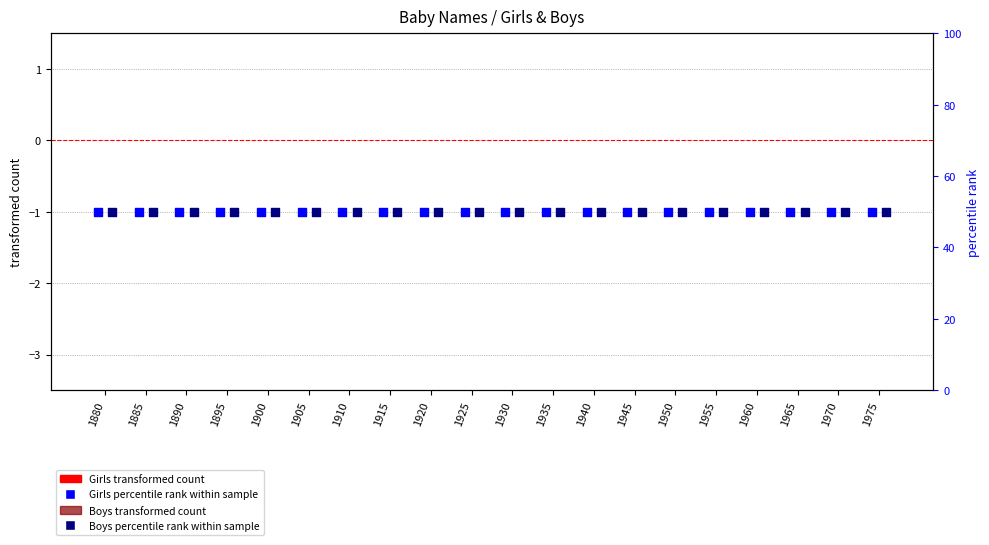

Which series contains the lowest Y value?

Girls (transformed count)